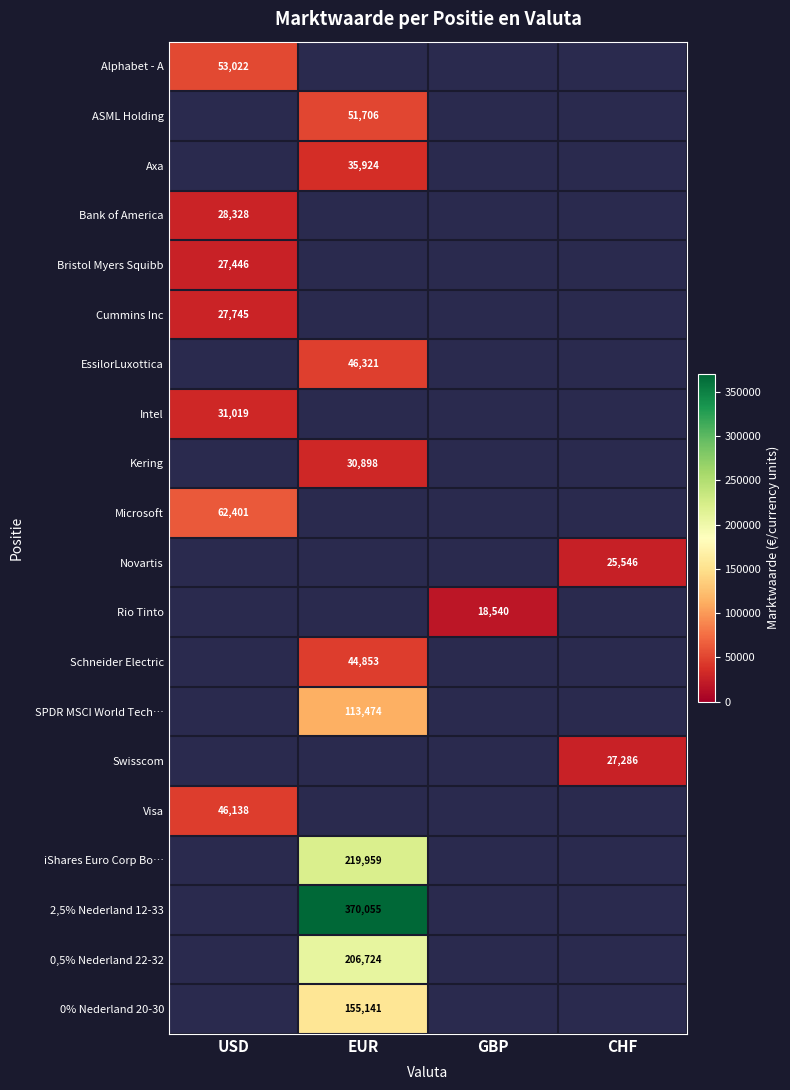

True or false: Axa has a value of 58161 at EUR.

False